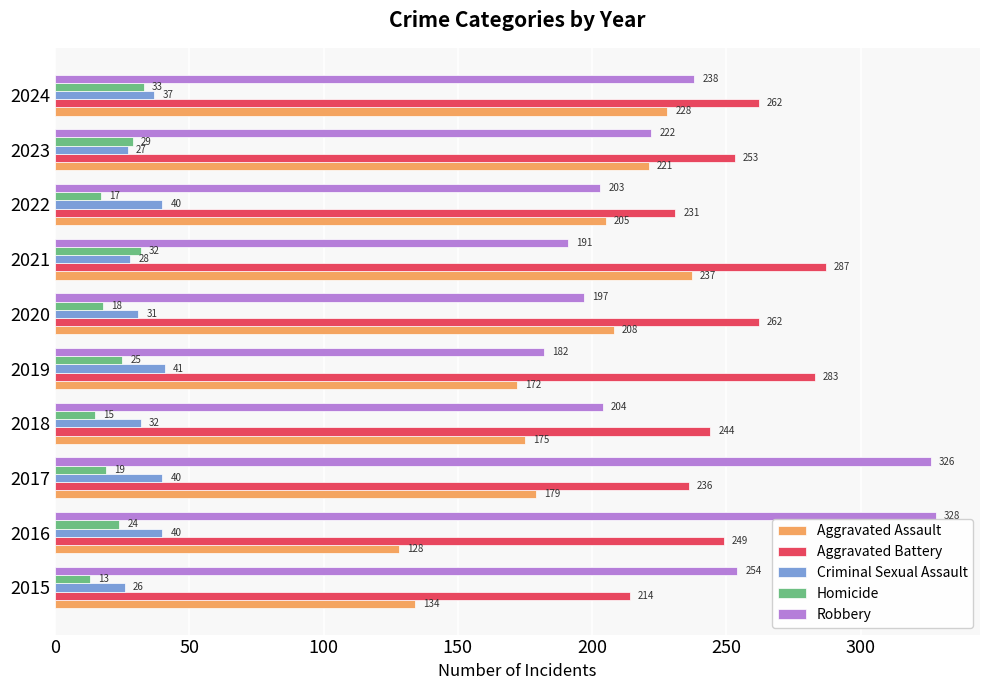

Which label corresponds to the smallest value in the chart?

2015